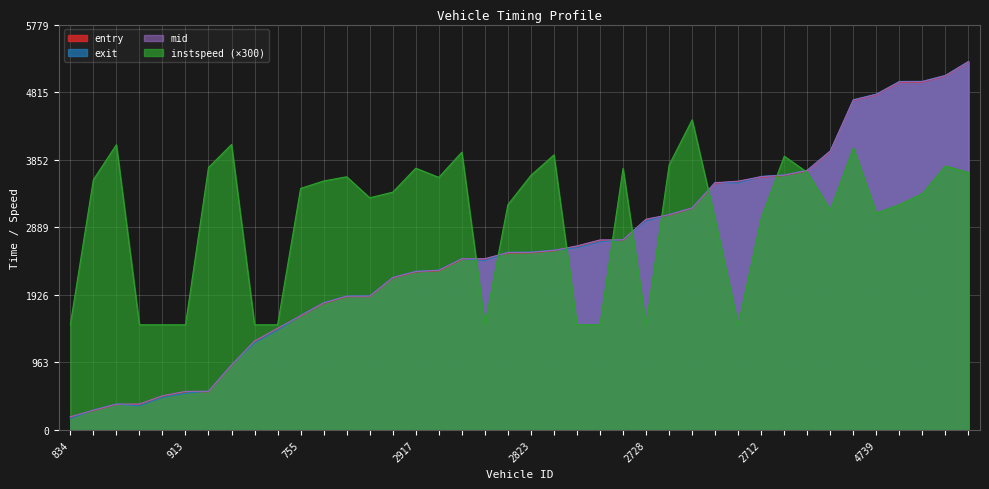

What is the value of the exit point at the 32nd from the left?

3636.6